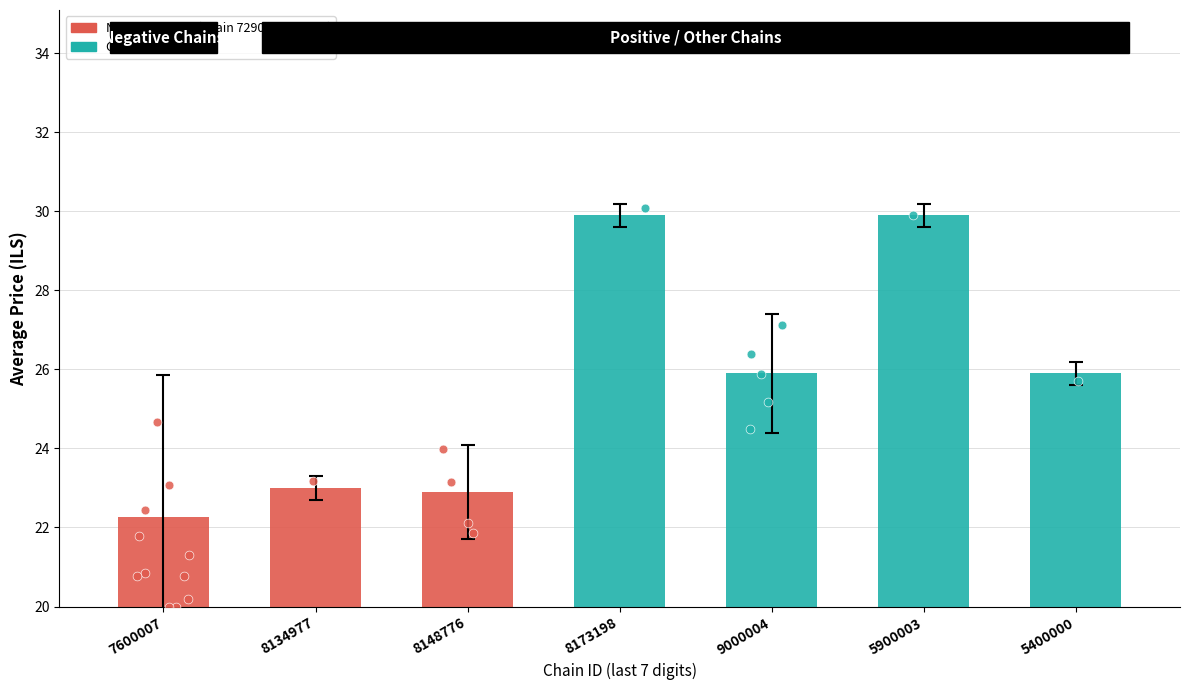

Between 5400000 and 8148776, which is larger?

5400000